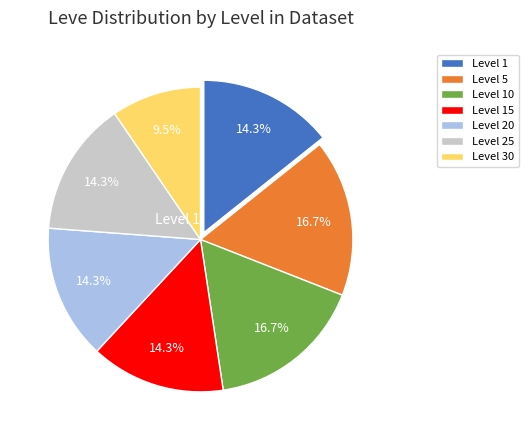

Does any single category account for the majority?

No